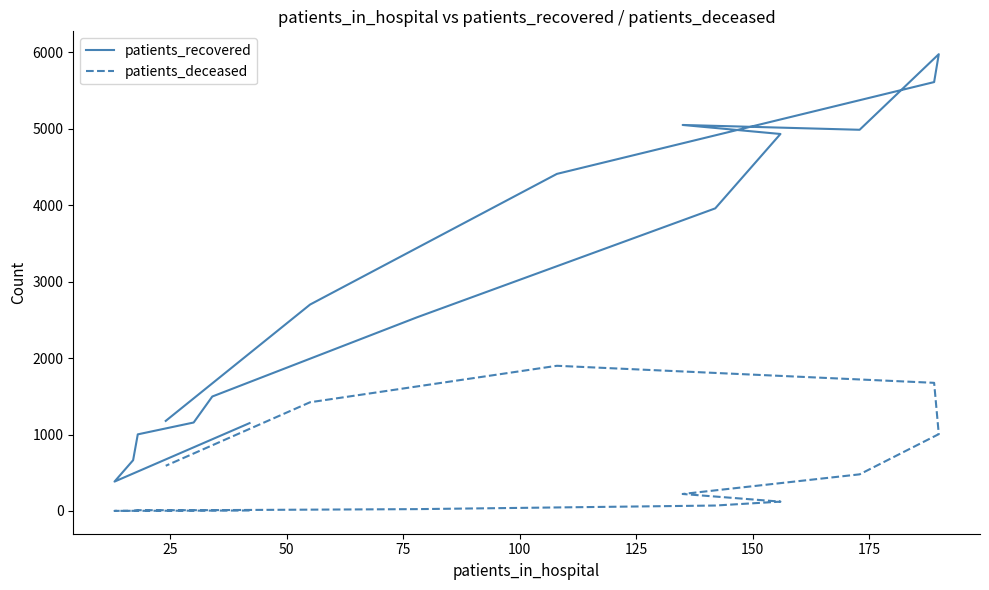

Reading left to right, extract all data points from this chart.

patients_recovered: 1149	384	664	1002	1157	1497	2534	3958	4931	5049	4986	5975	5610	4409	2700	1178
patients_deceased: 6	1	2	10	10	11	24	71	122	222	479	1005	1676	1899	1422	591